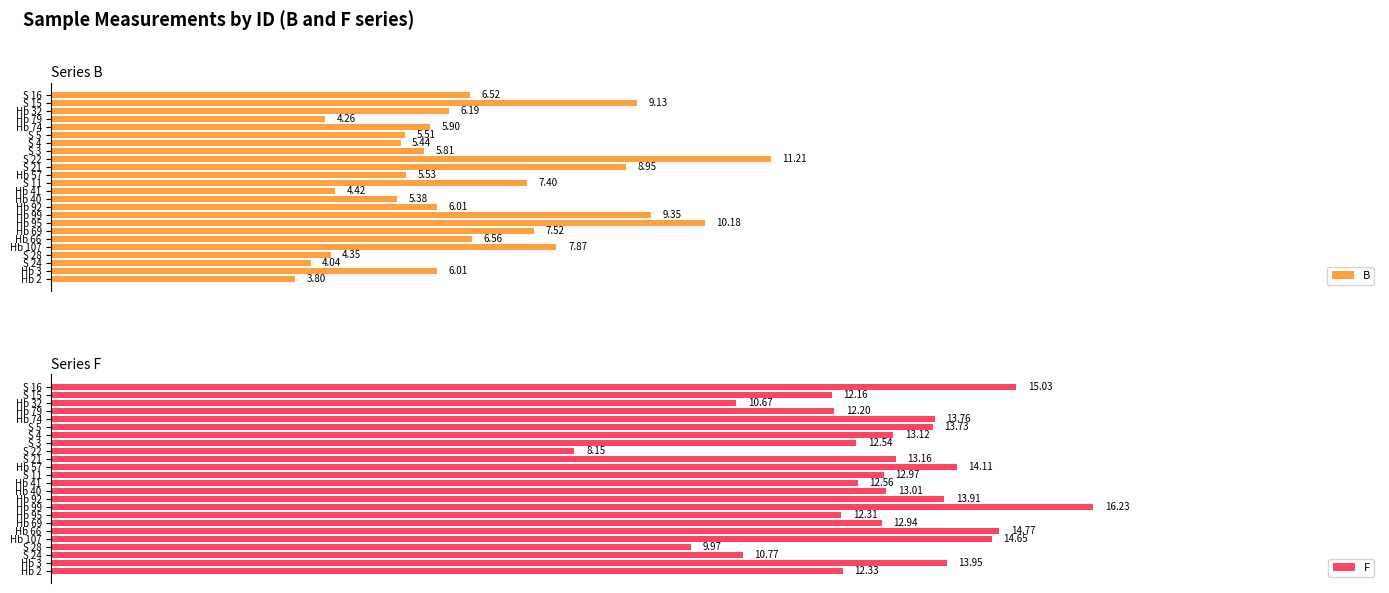

What are all the series names shown in the legend?

B, F